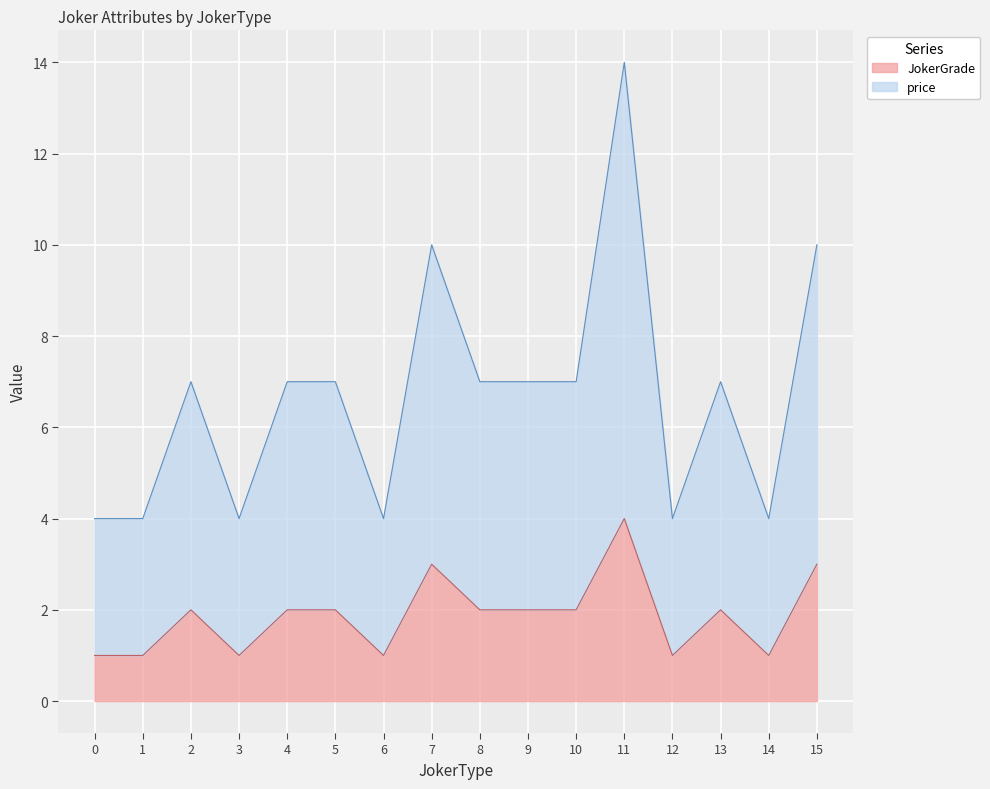

Between 9 and 0, which is larger?

9